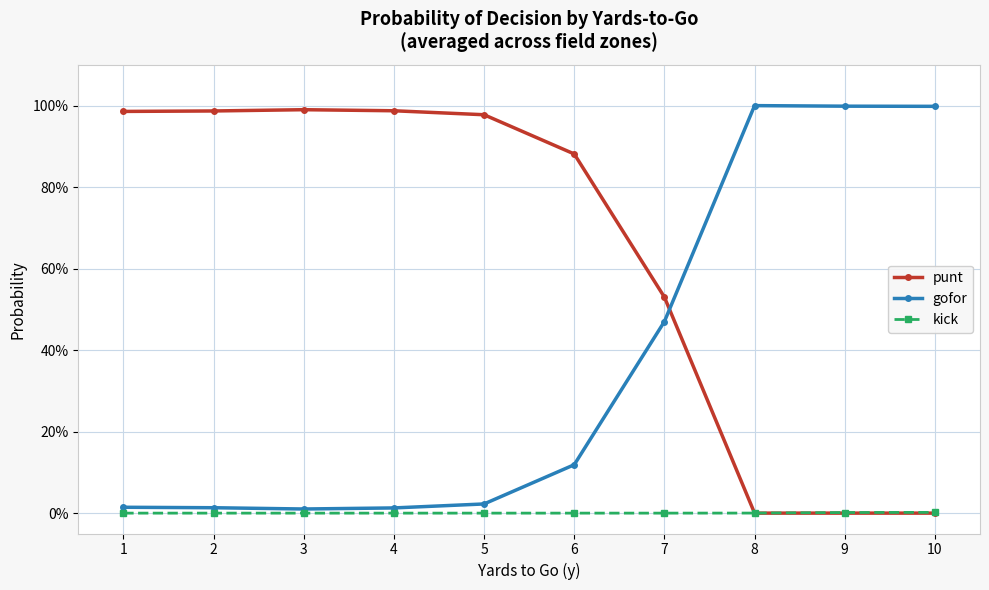

What are all the series names shown in the legend?

punt, gofor, kick